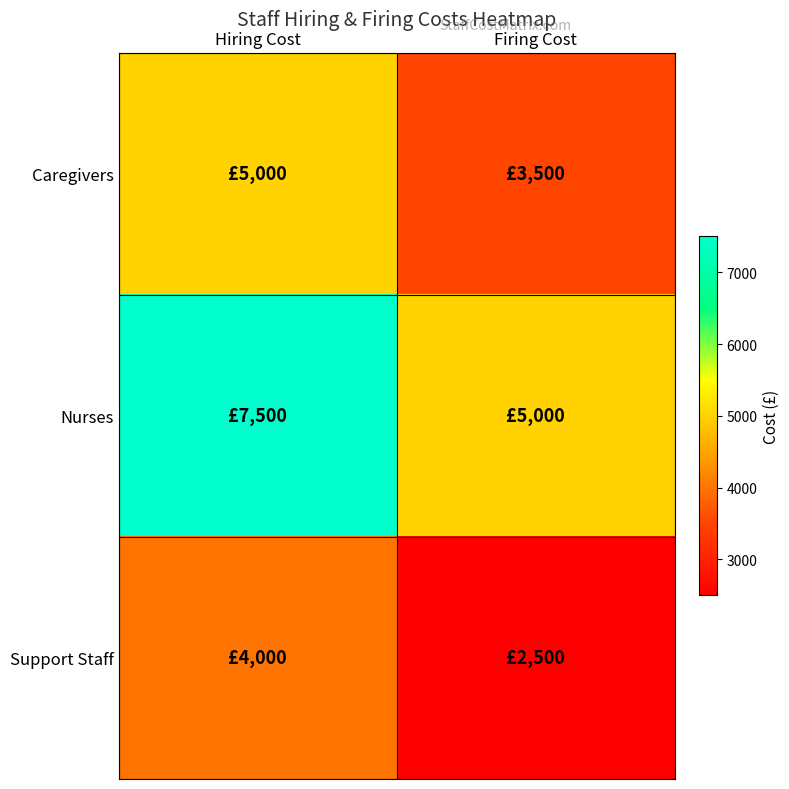

At how many categories does at least one series exceed 5814?

1